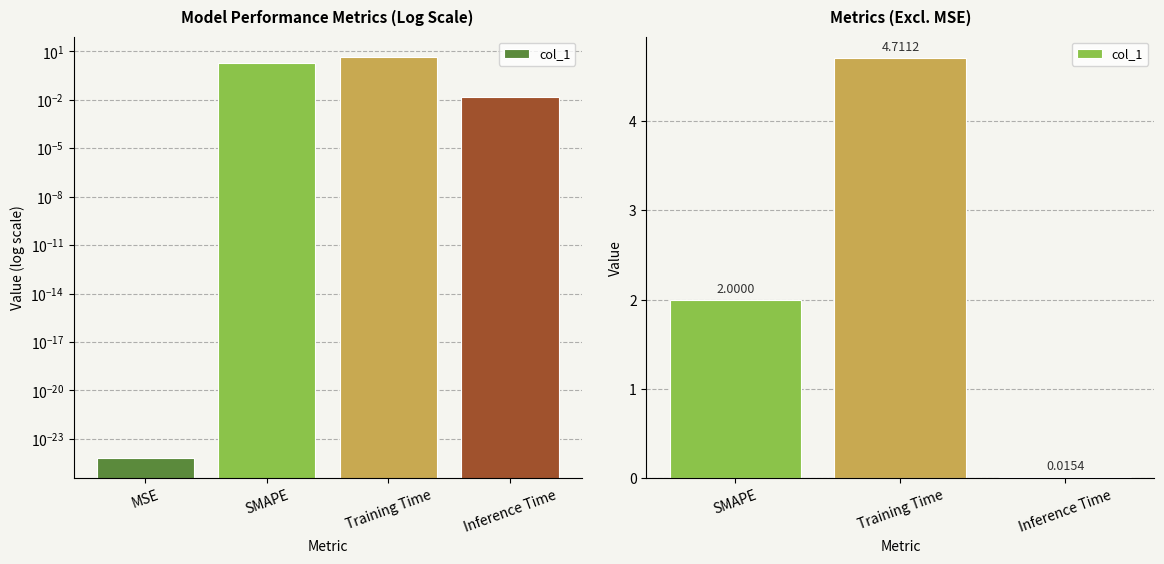

The chart shows a value of 2.9 at SMAPE. True or false?

False